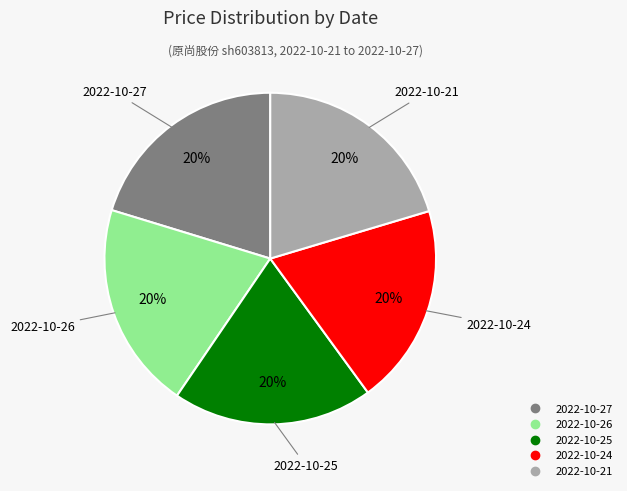

How many segments does this pie chart have?

5